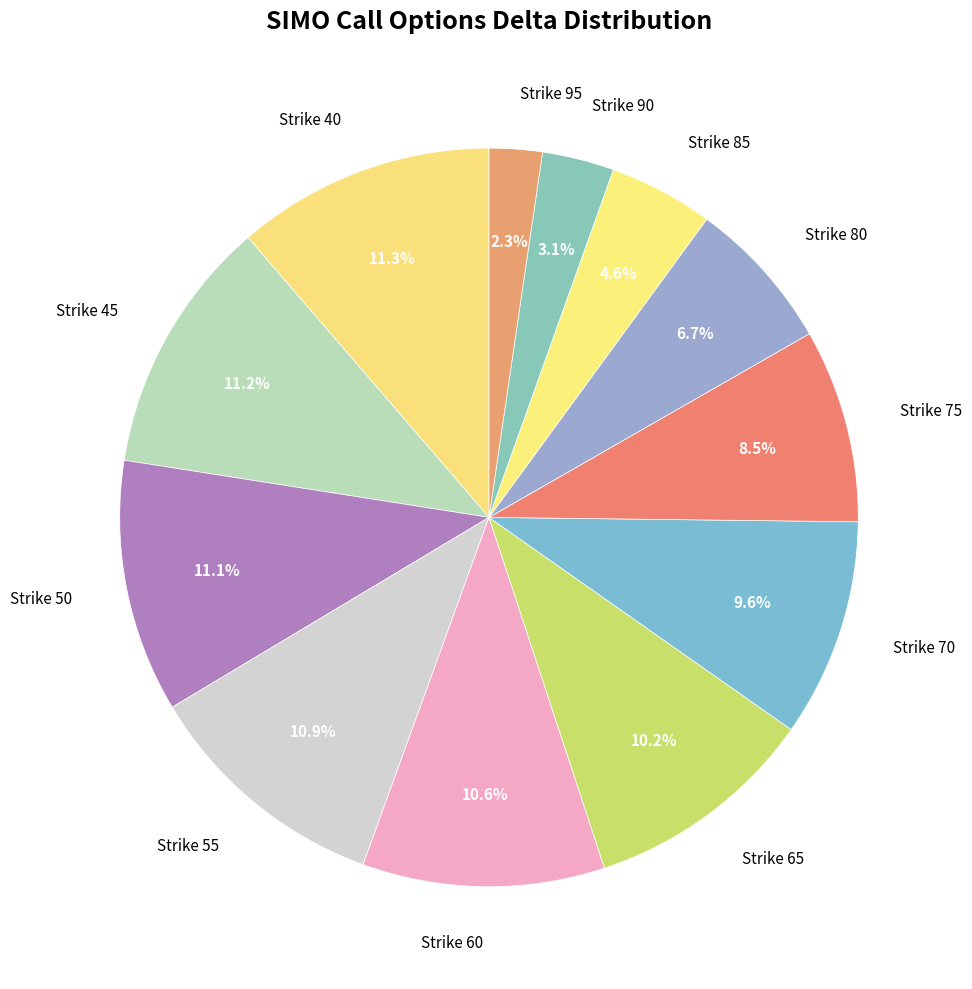

To the nearest percent, what portion does Strike 80 represent?

7%